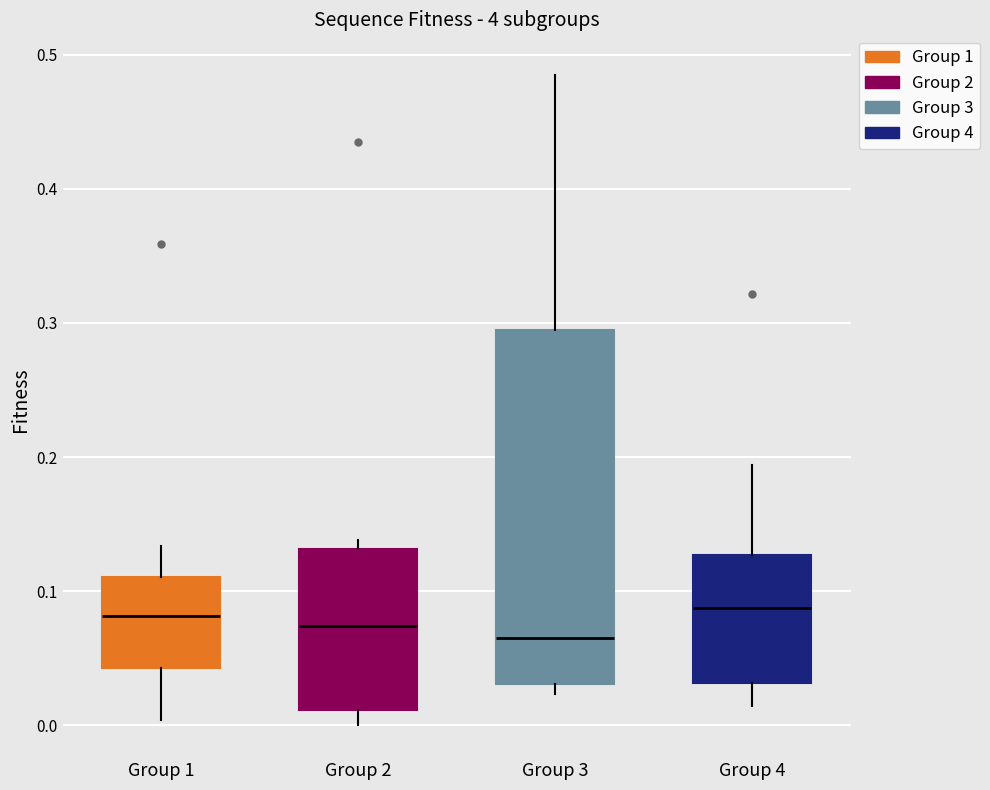

Which box is the tallest, from its lower edge to its upper edge?

Group 3